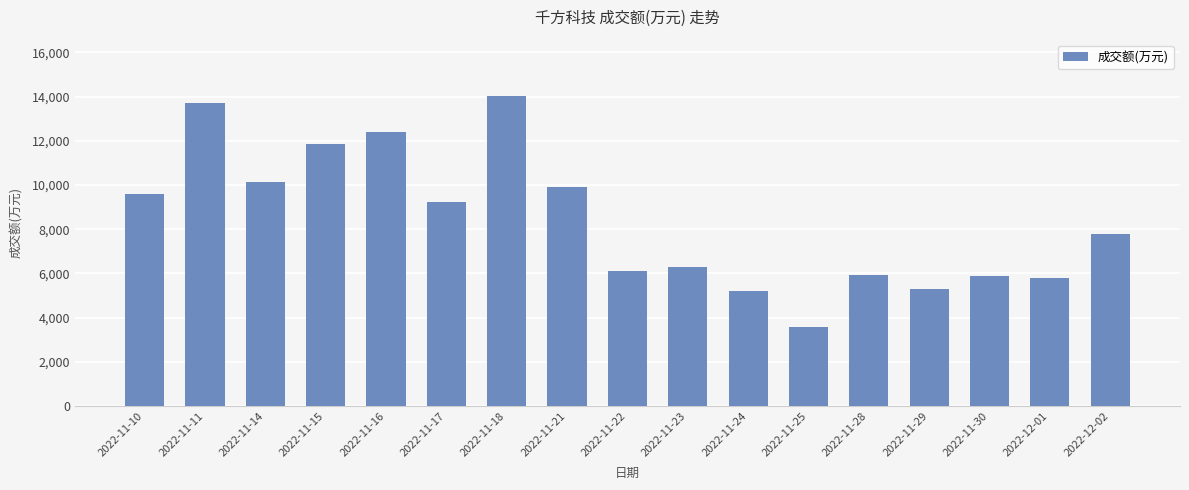

Which label corresponds to the smallest value in the chart?

2022-11-25